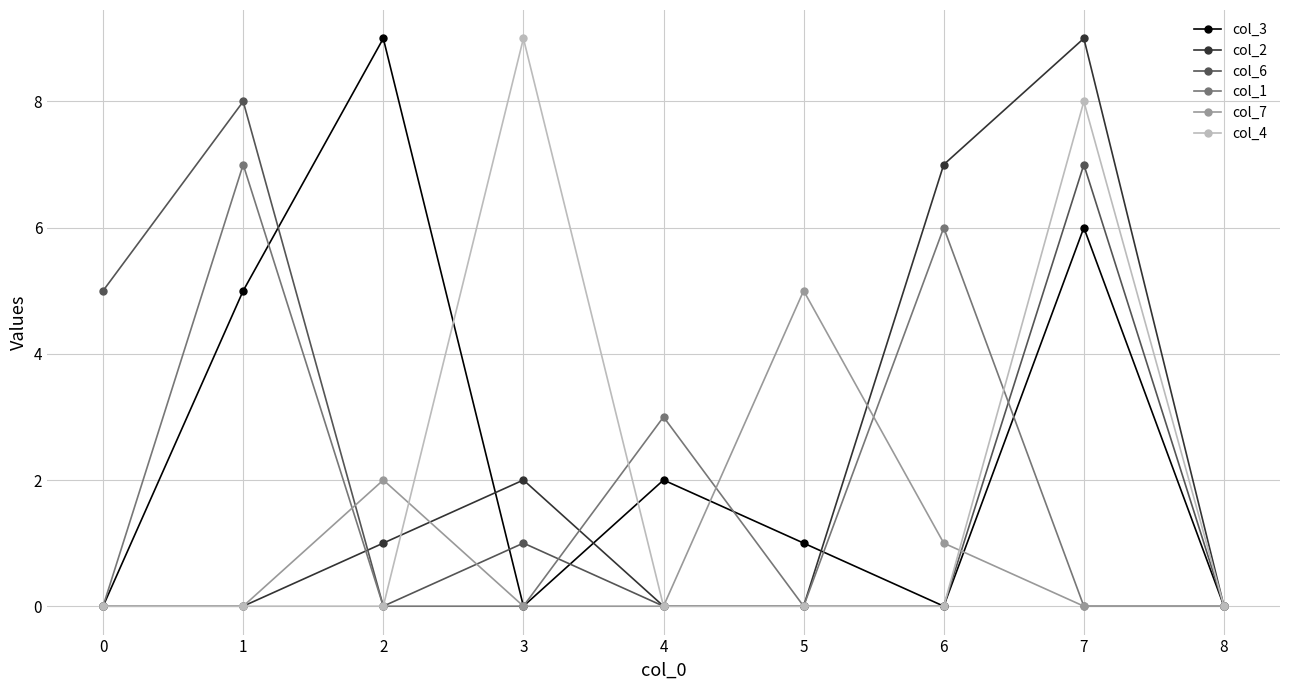

Reading left to right, what are all the values shown in this chart?

col_3: 0	5	9	0	2	1	0	6	0
col_2: 0	0	1	2	0	0	7	9	0
col_6: 5	8	0	1	0	0	0	7	0
col_1: 0	7	0	0	3	0	6	0	0
col_7: 0	0	2	0	0	5	1	0	0
col_4: 0	0	0	9	0	0	0	8	0